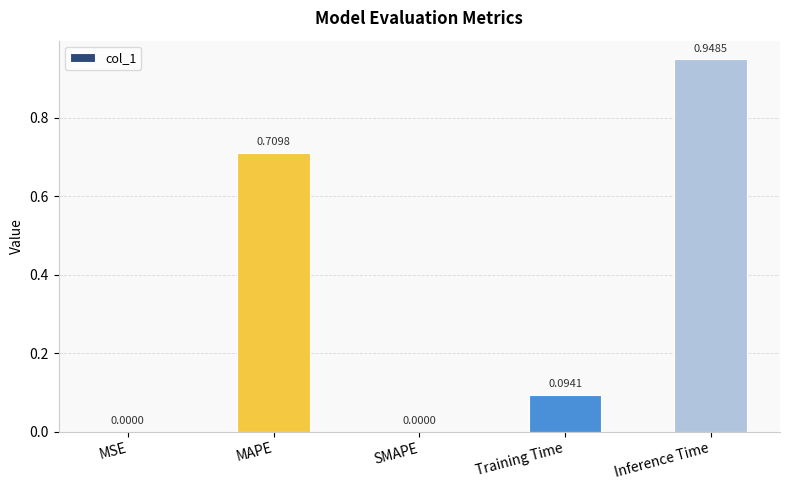

Are the bars horizontal?

No